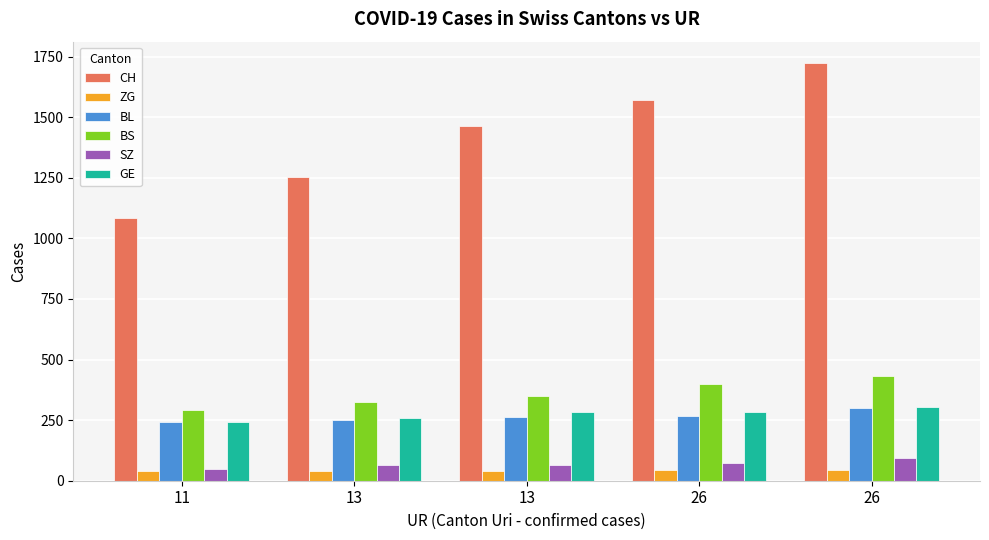

How many values in the BL series are below 262?

2